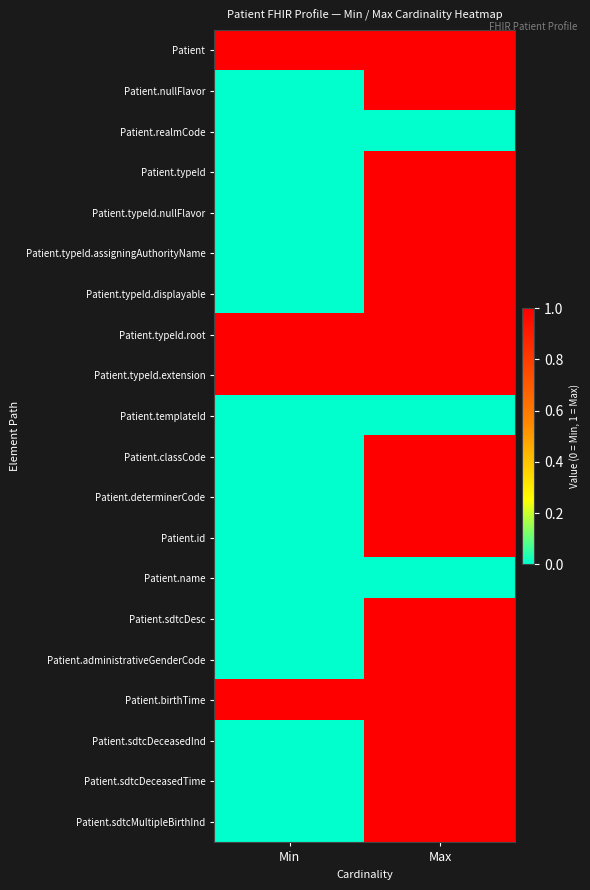

Reading right to left, what are all the values shown in this chart?

Patient: Max=1	Min=1
Patient.nullFlavor: Max=1	Min=0
Patient.realmCode: Max=0	Min=0
Patient.typeId: Max=1	Min=0
Patient.typeId.nullFlavor: Max=1	Min=0
Patient.typeId.assigningAuthorityName: Max=1	Min=0
Patient.typeId.displayable: Max=1	Min=0
Patient.typeId.root: Max=1	Min=1
Patient.typeId.extension: Max=1	Min=1
Patient.templateId: Max=0	Min=0
Patient.classCode: Max=1	Min=0
Patient.determinerCode: Max=1	Min=0
Patient.id: Max=1	Min=0
Patient.name: Max=0	Min=0
Patient.sdtcDesc: Max=1	Min=0
Patient.administrativeGenderCode: Max=1	Min=0
Patient.birthTime: Max=1	Min=1
Patient.sdtcDeceasedInd: Max=1	Min=0
Patient.sdtcDeceasedTime: Max=1	Min=0
Patient.sdtcMultipleBirthInd: Max=1	Min=0